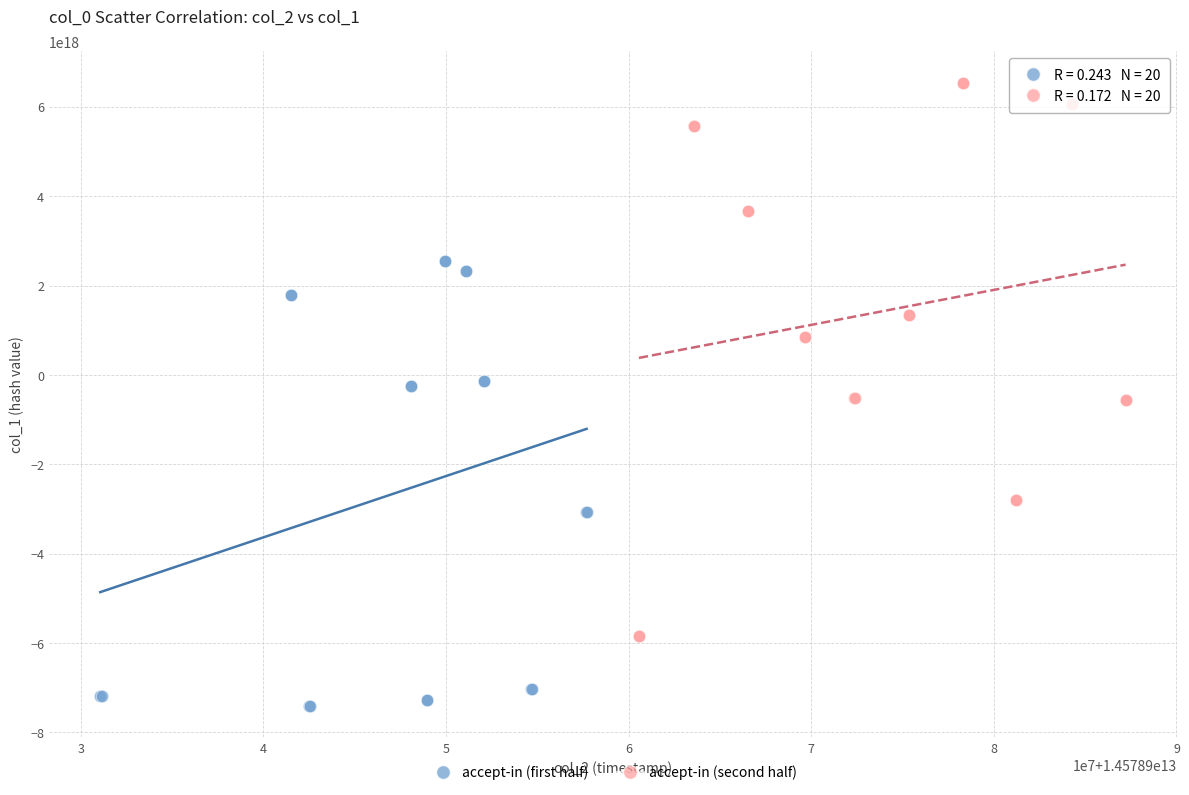

Which series contains the highest Y value?

accept-in (second half)